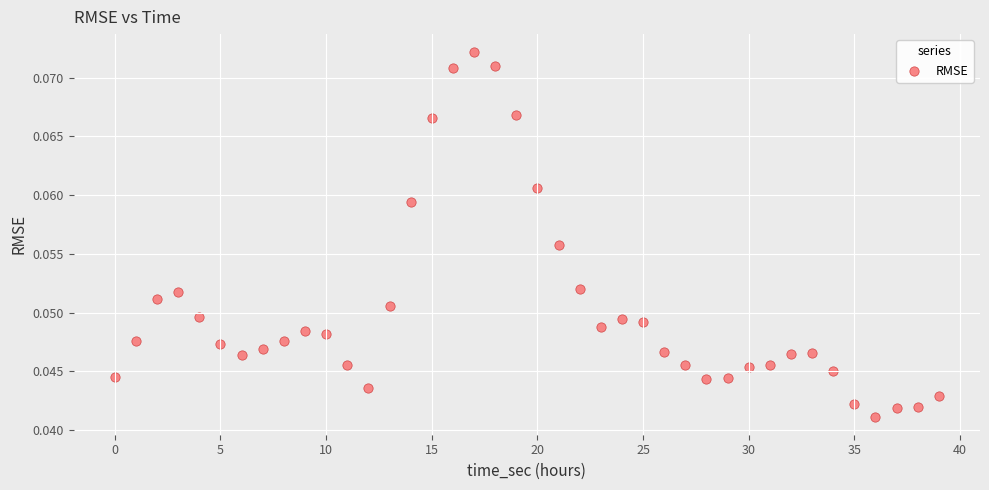

Count the number of points in this scatter plot.

40